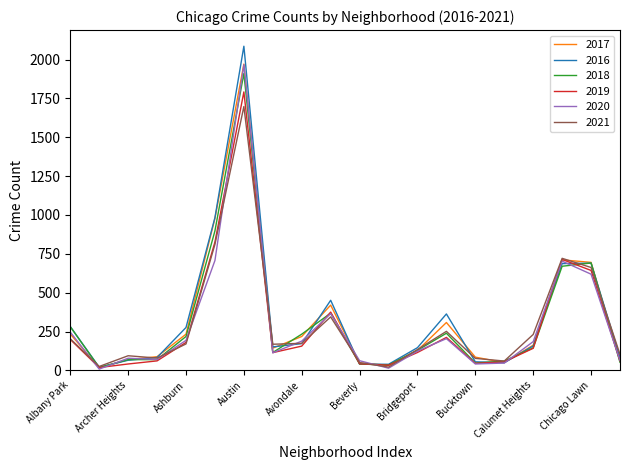

How many lines are shown in the chart?

6